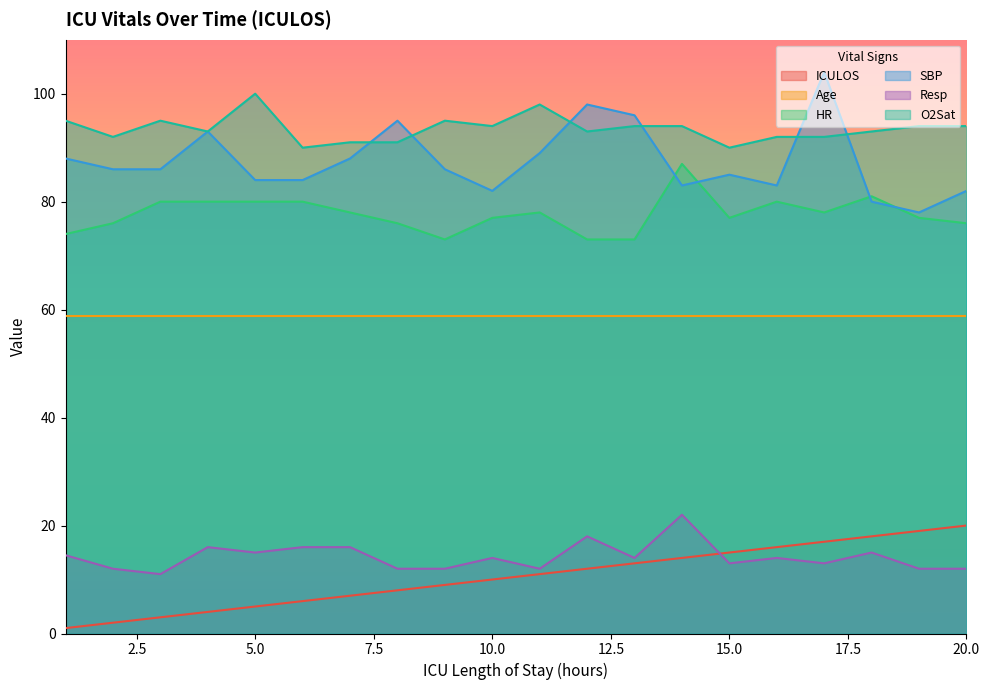

True or false: Resp and SBP cross at least once.

False